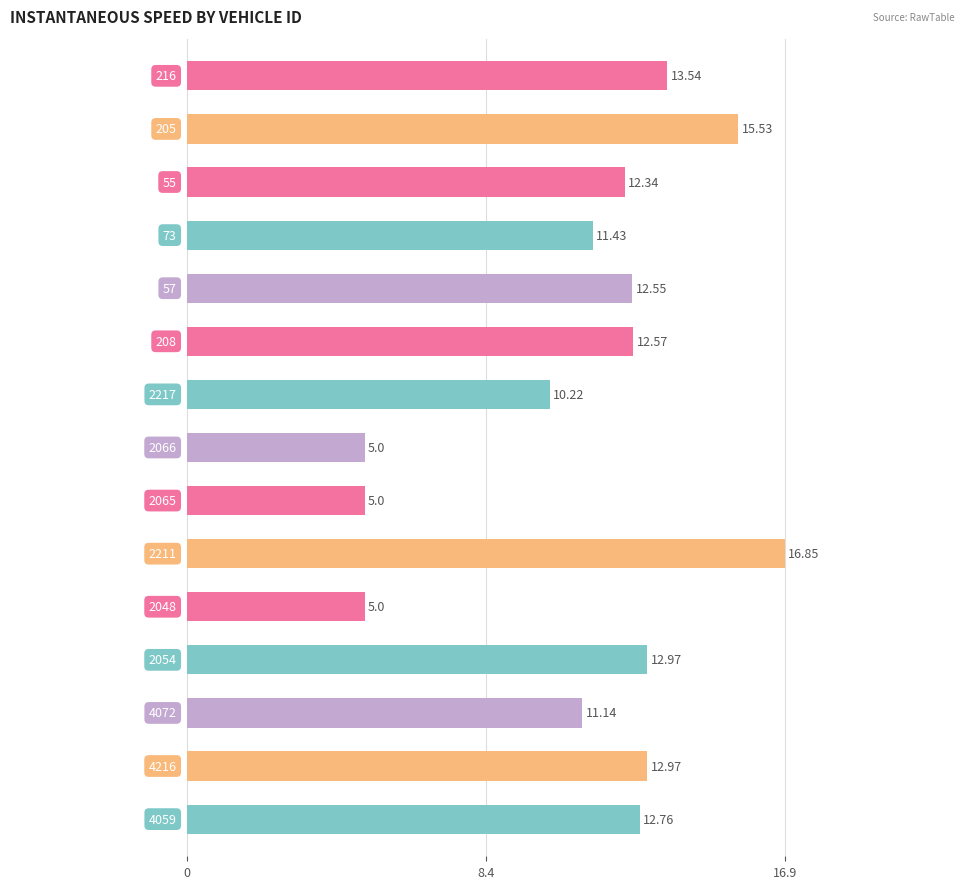

How many data points are less than 12?

6